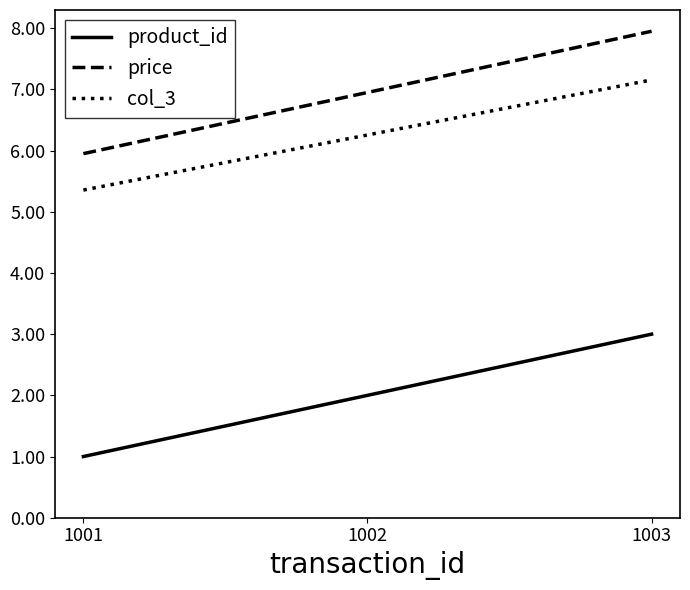

Is the value of product_id at 1002 greater than the value of col_3 at 1002?

No